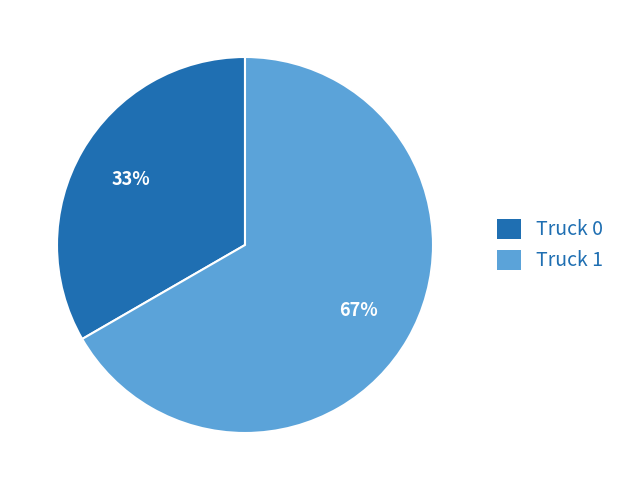

What percentage is the Truck 0 slice, to the nearest percent?

33%